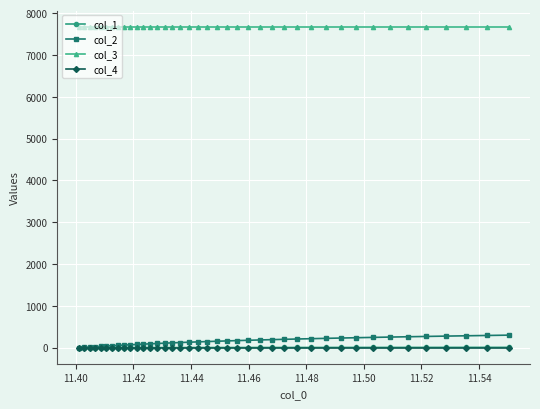

True or false: col_3 and col_4 intersect in this chart.

False